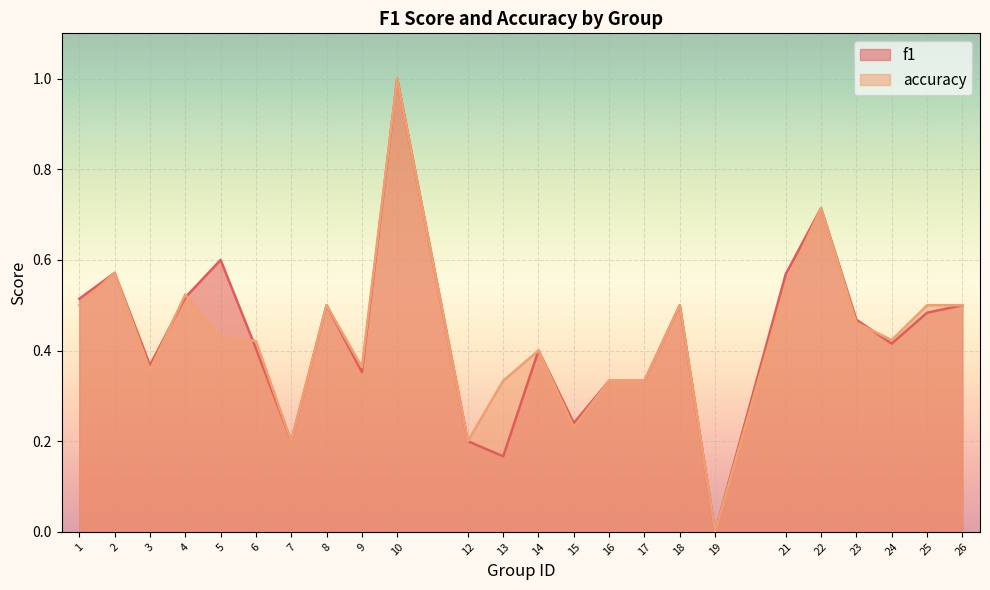

Between 7 and 8, which series saw the biggest shift?

f1